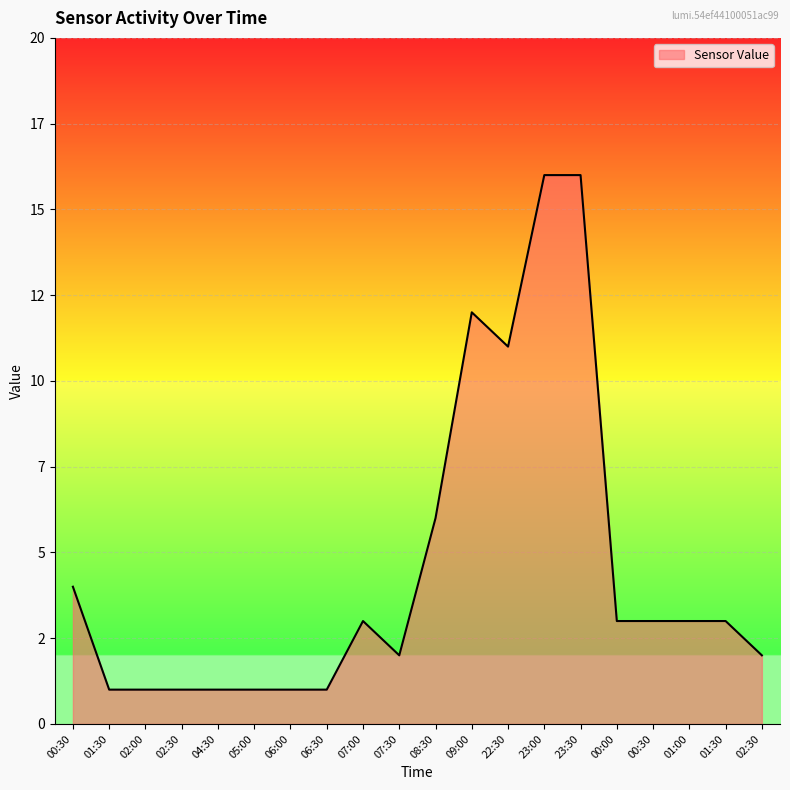

What is the difference between the maximum and minimum values?

15